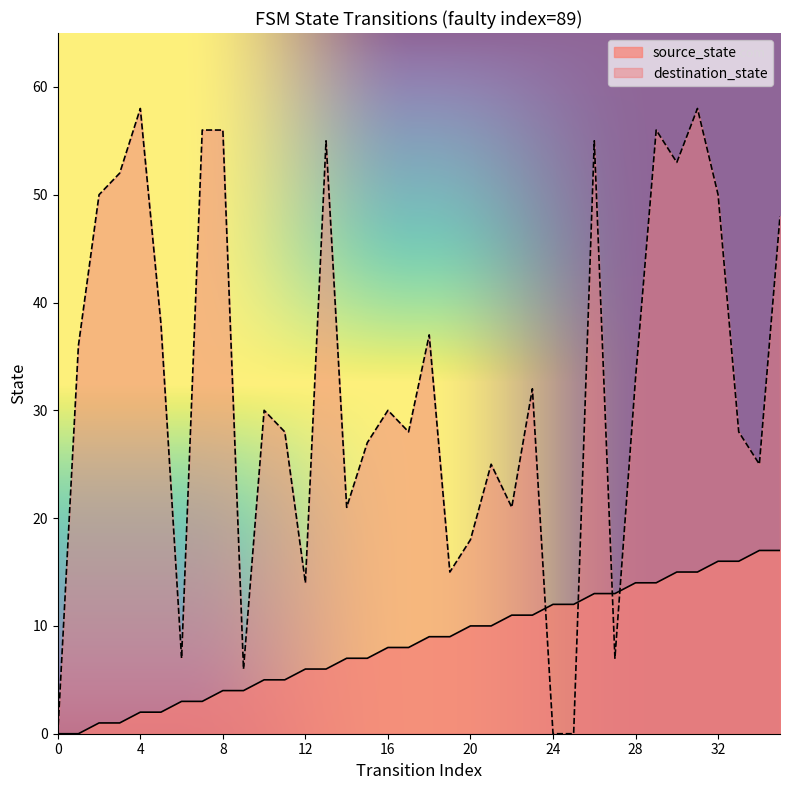

Between 9 and 27, which series saw the biggest shift?

source_state